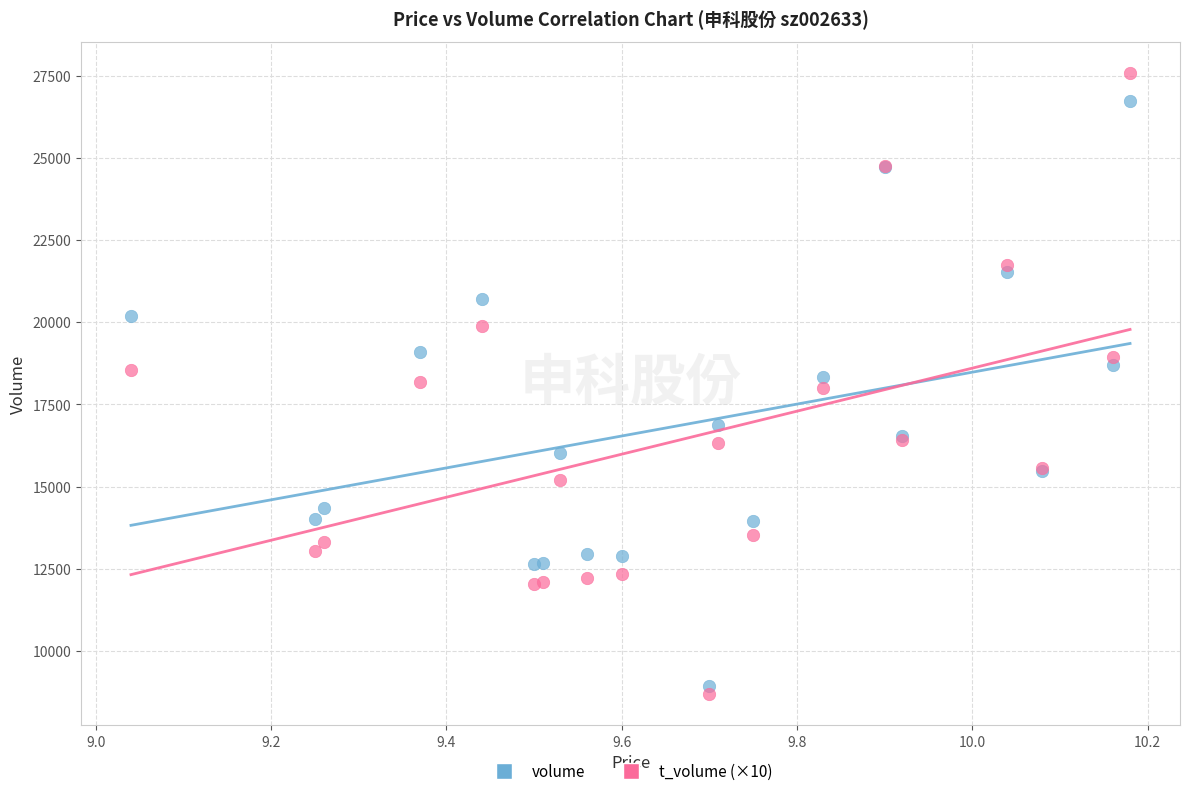

Which series has the widest spread of Y values?

t_volume (×10)